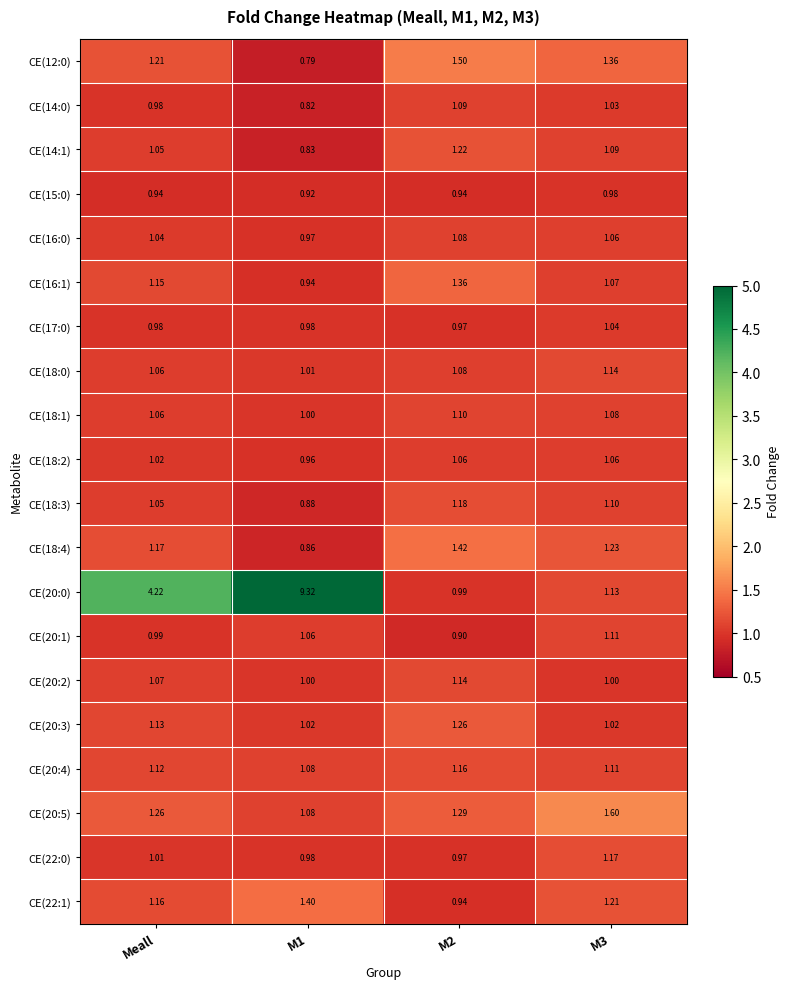

Is the value of CE(20:0) at M1 greater than the value of CE(18:2) at M3?

Yes